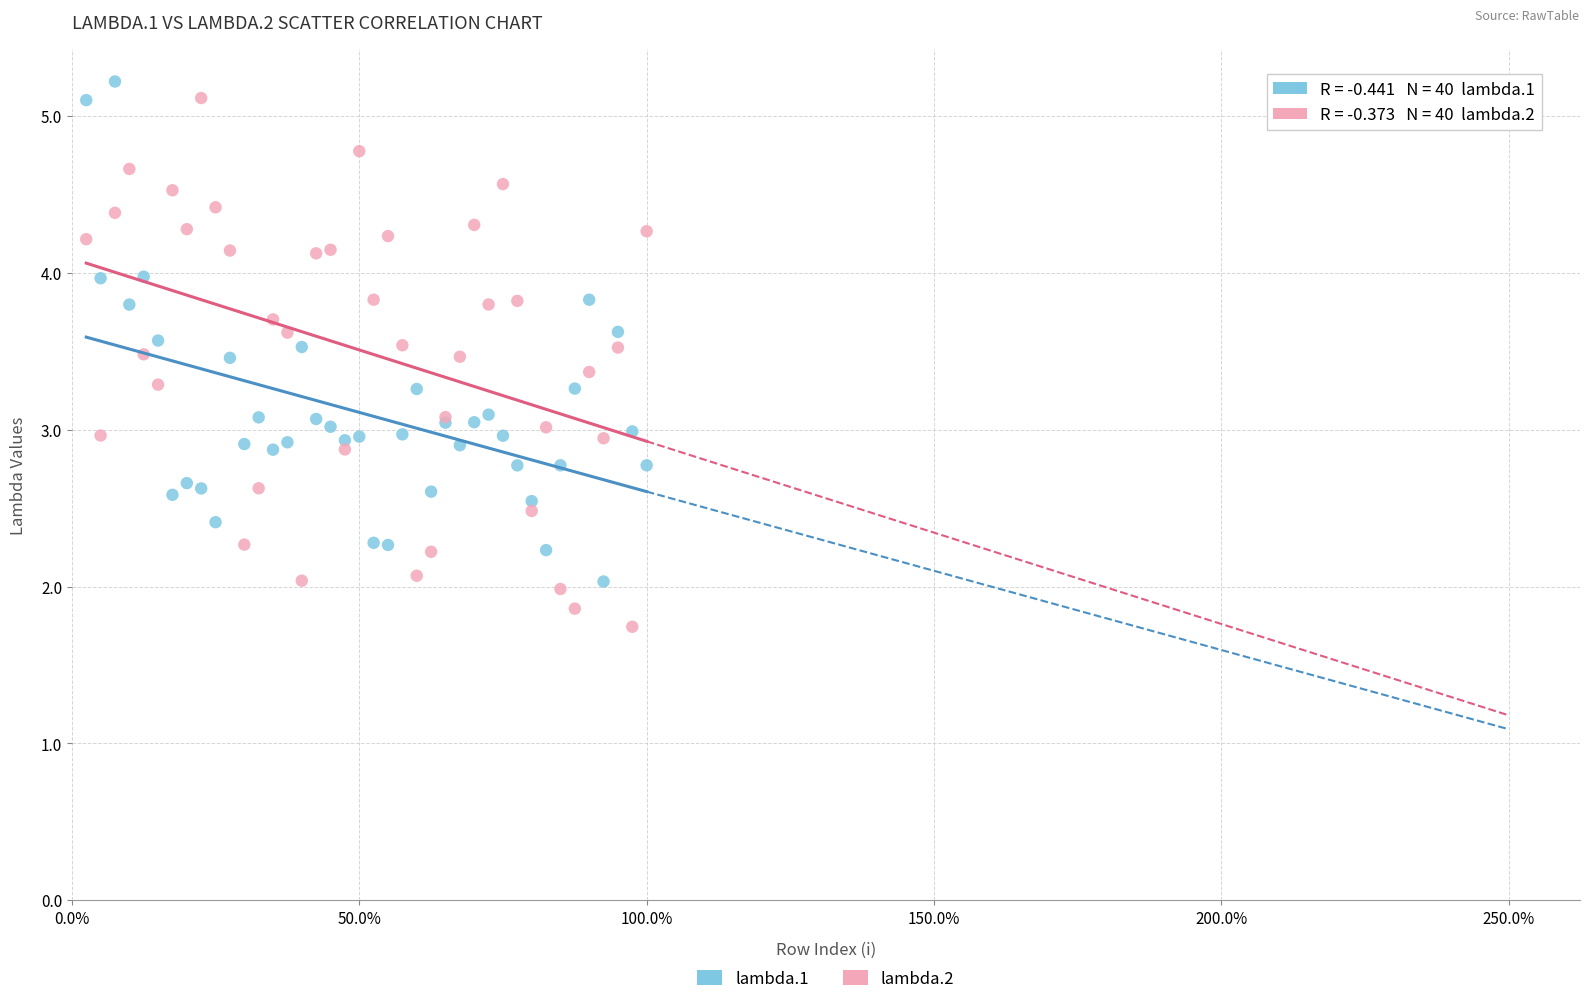

What is the X range (max minus min) for the scatter plot?

39.0